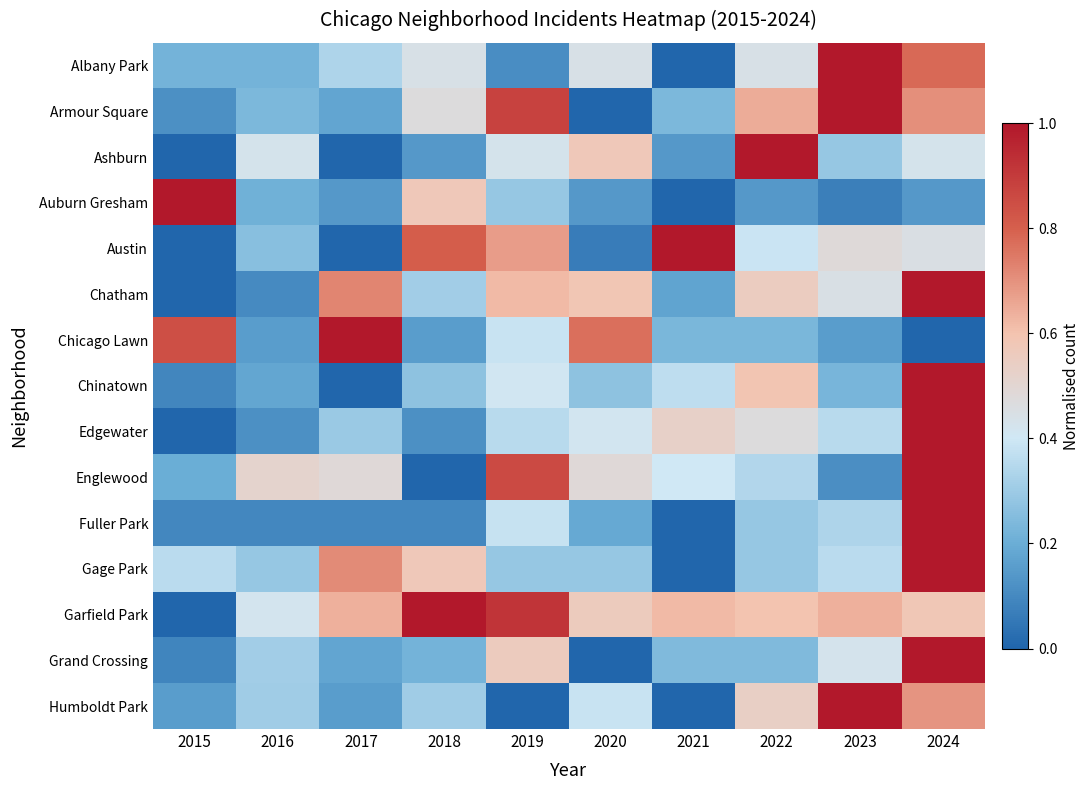

Reading left to right, list all the values displayed in this chart.

Albany Park: 2015=0.2	2016=0.2	2017=0.3	2018=0.4	2019=0.1	2020=0.4	2021=0.0	2022=0.4	2023=1.0	2024=0.8
Armour Square: 2015=0.1	2016=0.2	2017=0.2	2018=0.5	2019=0.9	2020=0.0	2021=0.2	2022=0.6	2023=1.0	2024=0.7
Ashburn: 2015=0.0	2016=0.4	2017=0.0	2018=0.1	2019=0.4	2020=0.6	2021=0.1	2022=1.0	2023=0.3	2024=0.4
Auburn Gresham: 2015=1.0	2016=0.2	2017=0.1	2018=0.6	2019=0.3	2020=0.1	2021=0.0	2022=0.1	2023=0.1	2024=0.1
Austin: 2015=0.0	2016=0.3	2017=0.0	2018=0.8	2019=0.7	2020=0.1	2021=1.0	2022=0.4	2023=0.5	2024=0.5
Chatham: 2015=0.0	2016=0.1	2017=0.7	2018=0.3	2019=0.6	2020=0.6	2021=0.2	2022=0.6	2023=0.4	2024=1.0
Chicago Lawn: 2015=0.8	2016=0.2	2017=1.0	2018=0.2	2019=0.4	2020=0.8	2021=0.2	2022=0.2	2023=0.2	2024=0.0
Chinatown: 2015=0.1	2016=0.2	2017=0.0	2018=0.3	2019=0.4	2020=0.3	2021=0.4	2022=0.6	2023=0.2	2024=1.0
Edgewater: 2015=0.0	2016=0.1	2017=0.3	2018=0.1	2019=0.4	2020=0.4	2021=0.5	2022=0.5	2023=0.4	2024=1.0
Englewood: 2015=0.2	2016=0.5	2017=0.5	2018=0.0	2019=0.9	2020=0.5	2021=0.4	2022=0.3	2023=0.1	2024=1.0
Fuller Park: 2015=0.1	2016=0.1	2017=0.1	2018=0.1	2019=0.4	2020=0.2	2021=0.0	2022=0.3	2023=0.3	2024=1.0
Gage Park: 2015=0.4	2016=0.3	2017=0.7	2018=0.6	2019=0.3	2020=0.3	2021=0.0	2022=0.3	2023=0.4	2024=1.0
Garfield Park: 2015=0.0	2016=0.4	2017=0.6	2018=1.0	2019=0.9	2020=0.6	2021=0.6	2022=0.6	2023=0.6	2024=0.6
Grand Crossing: 2015=0.1	2016=0.3	2017=0.2	2018=0.2	2019=0.6	2020=0.0	2021=0.2	2022=0.2	2023=0.4	2024=1.0
Humboldt Park: 2015=0.2	2016=0.3	2017=0.2	2018=0.3	2019=0.0	2020=0.4	2021=0.0	2022=0.5	2023=1.0	2024=0.7